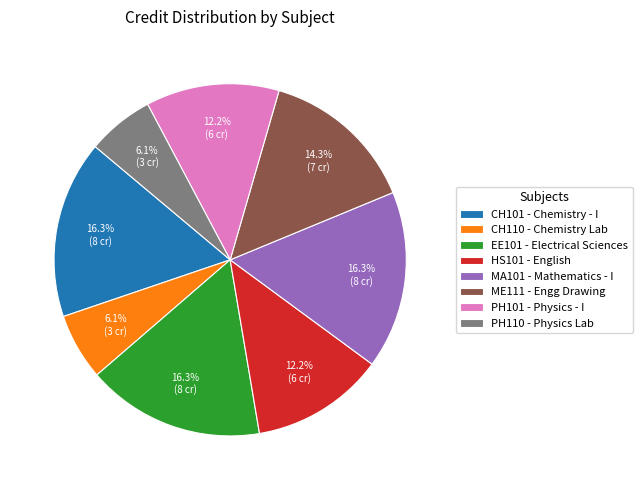

Do CH101 and EE101 together represent more than half of the pie?

No